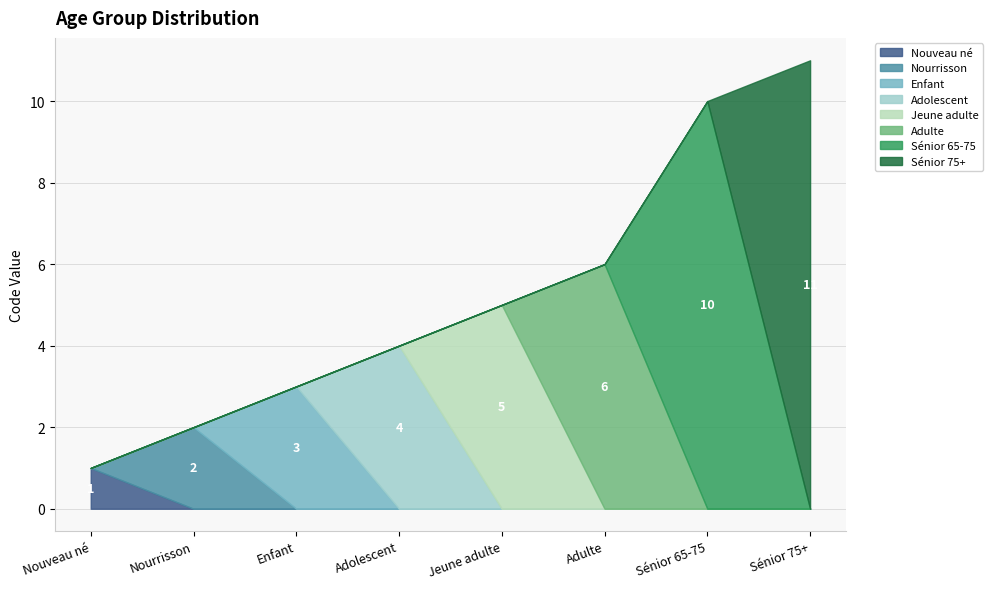

What is the change in value from Nouveau né to Adulte?

+5